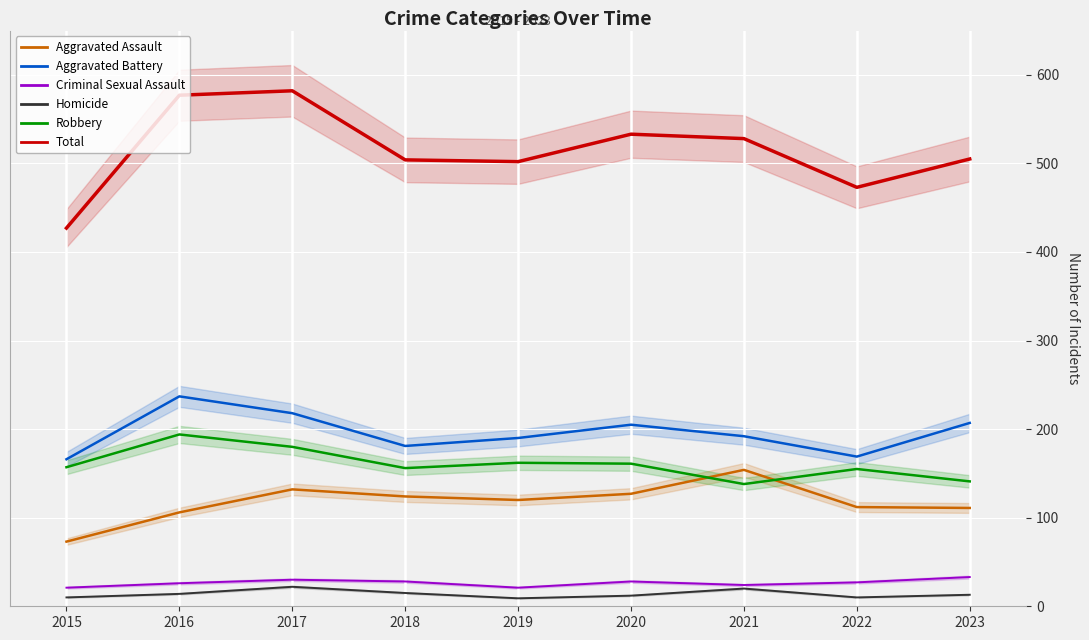

Reading left to right, extract all data points from this chart.

Aggravated Assault: 2015=73	2016=106	2017=132	2018=124	2019=120	2020=127	2021=154	2022=112	2023=111
Aggravated Battery: 2015=166	2016=237	2017=218	2018=181	2019=190	2020=205	2021=192	2022=169	2023=207
Criminal Sexual Assault: 2015=21	2016=26	2017=30	2018=28	2019=21	2020=28	2021=24	2022=27	2023=33
Homicide: 2015=10	2016=14	2017=22	2018=15	2019=9	2020=12	2021=20	2022=10	2023=13
Robbery: 2015=157	2016=194	2017=180	2018=156	2019=162	2020=161	2021=138	2022=155	2023=141
Total: 2015=427	2016=577	2017=582	2018=504	2019=502	2020=533	2021=528	2022=473	2023=505